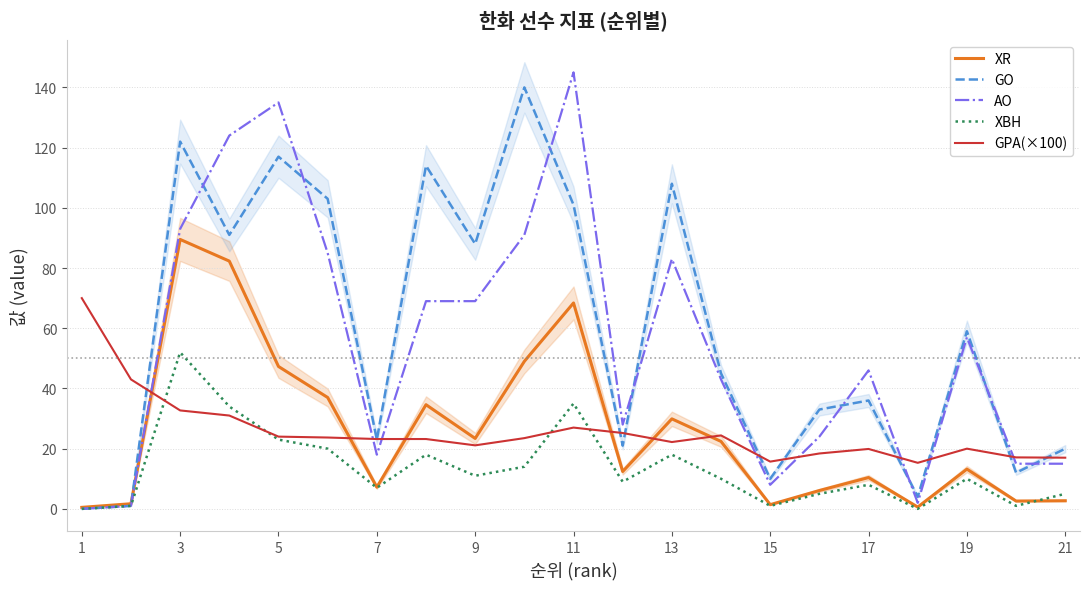

Which series has the largest range (max minus min)?

AO